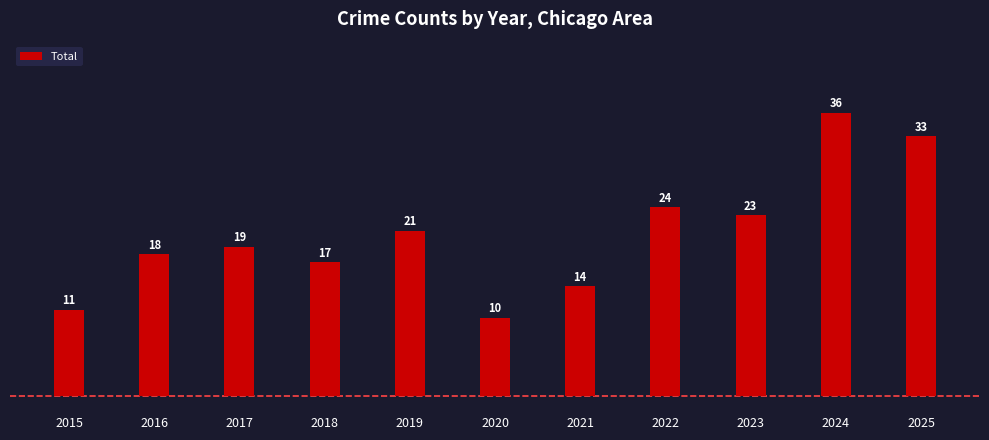

The value at 2023 is 38. True or false?

False